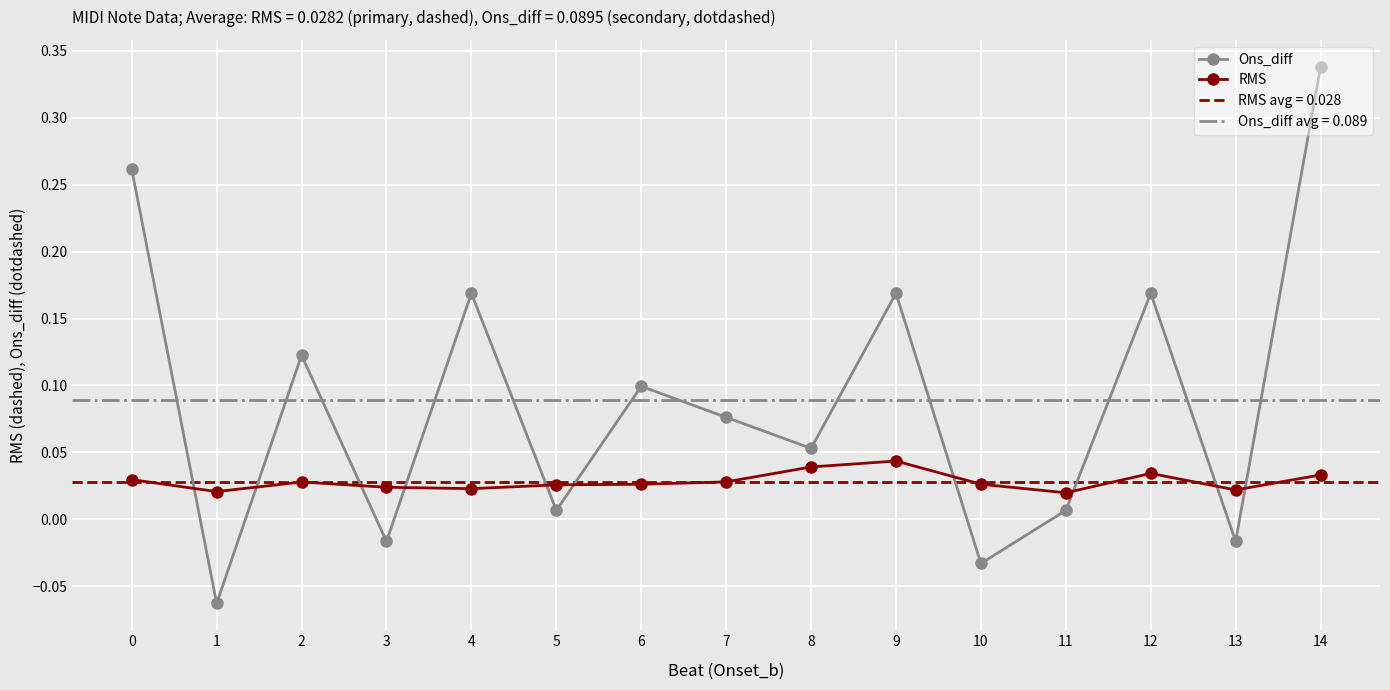

Does the chart display data point markers on the line(s)?

Yes